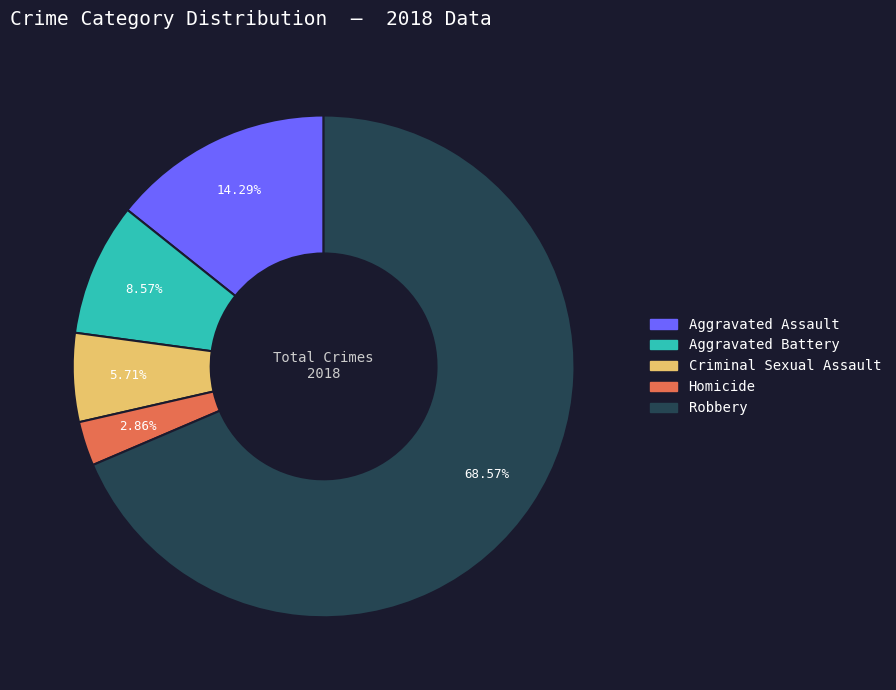

Which has a higher value, Robbery or Homicide?

Robbery